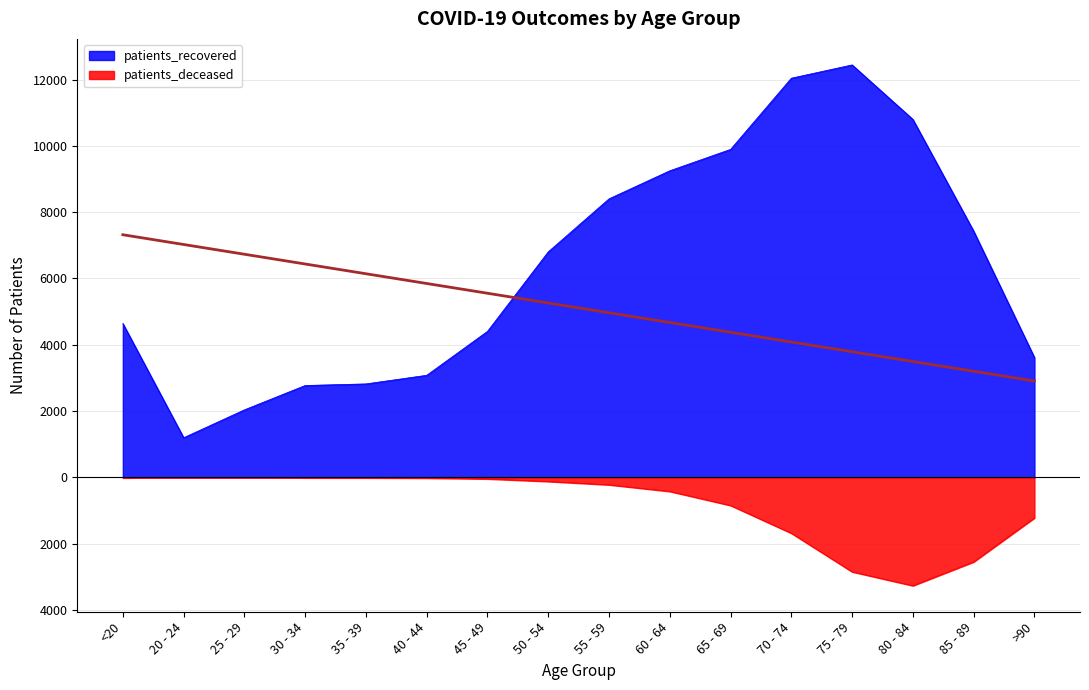

Which category has the lowest value across all series?

80 - 84